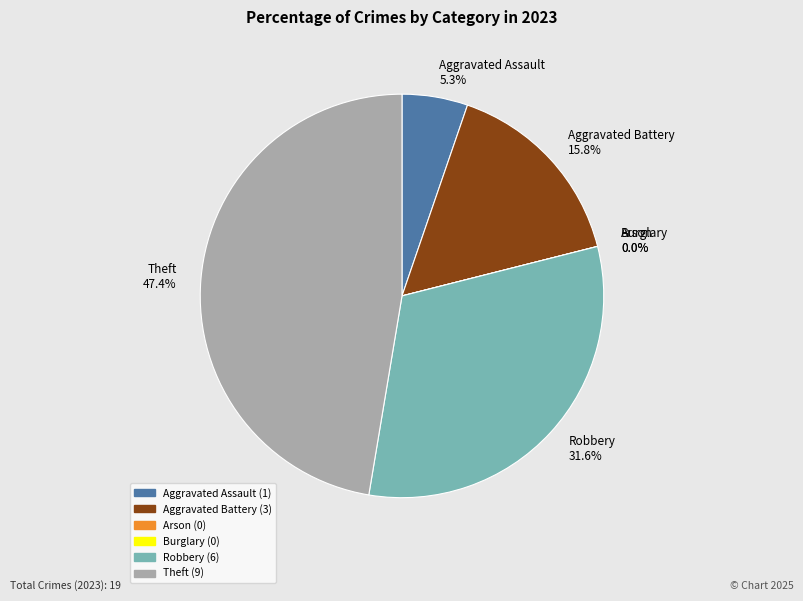

How many segments does this pie chart have?

6